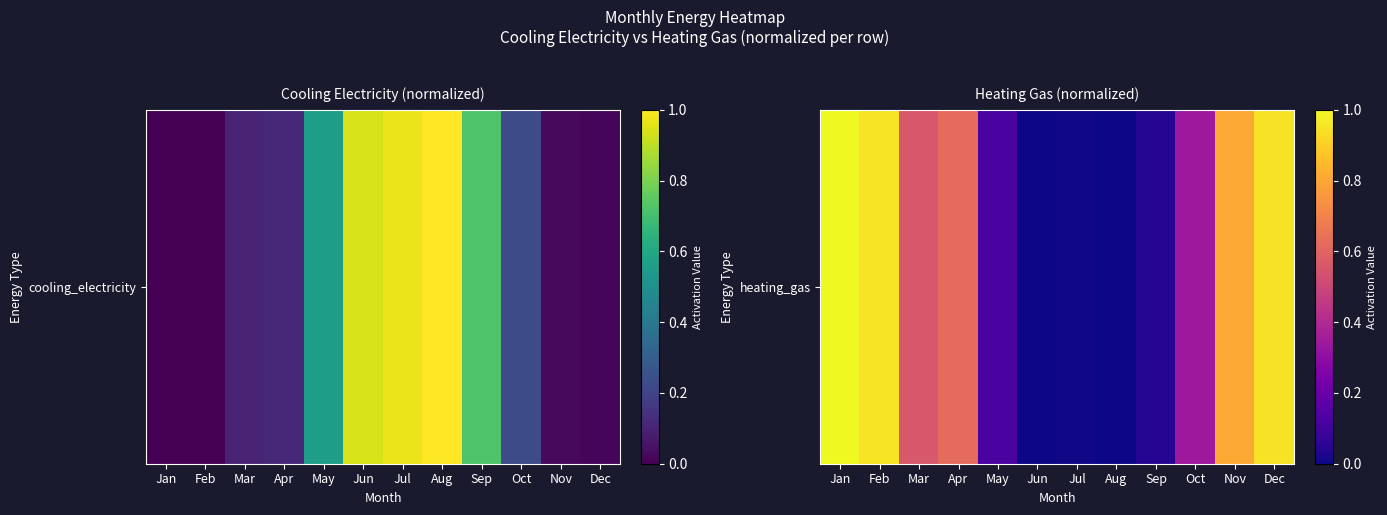

How many values exceed 0?

11